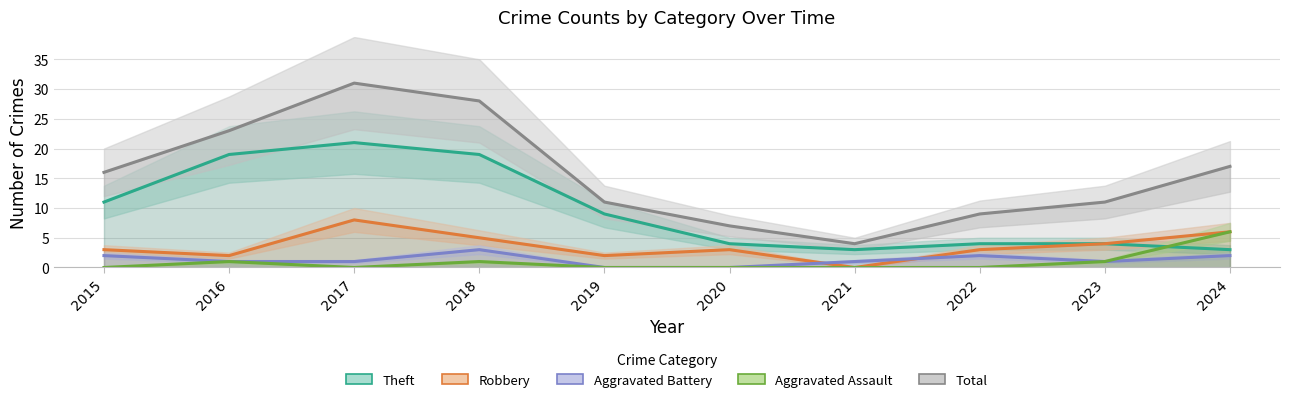

The Theft series shows 4 at 2024. True or false?

False